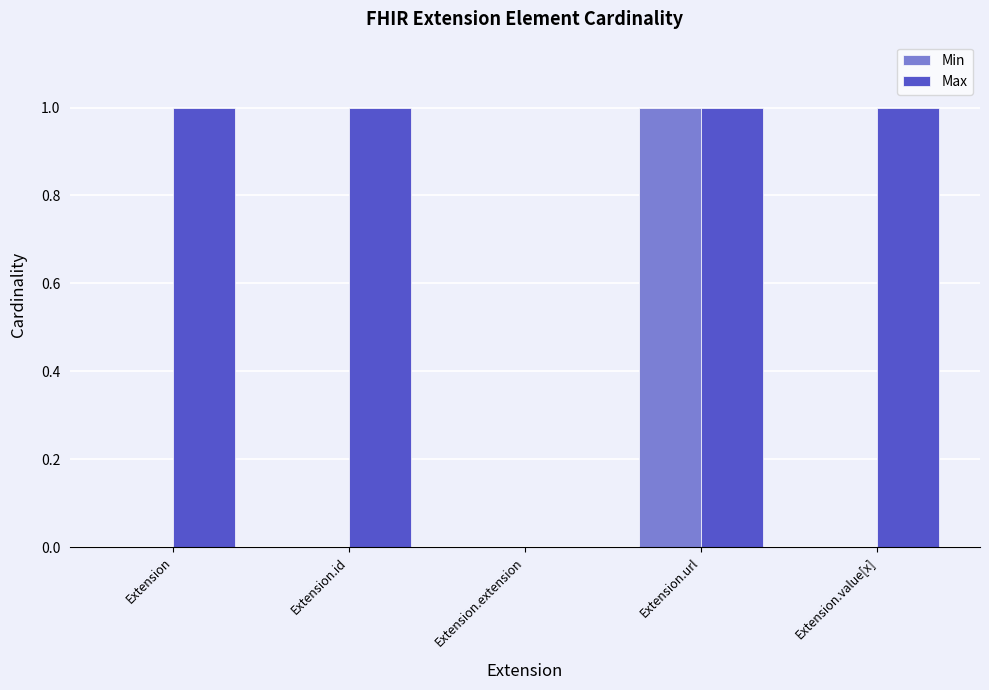

Between Extension and Extension.extension, which series saw the biggest shift?

Max